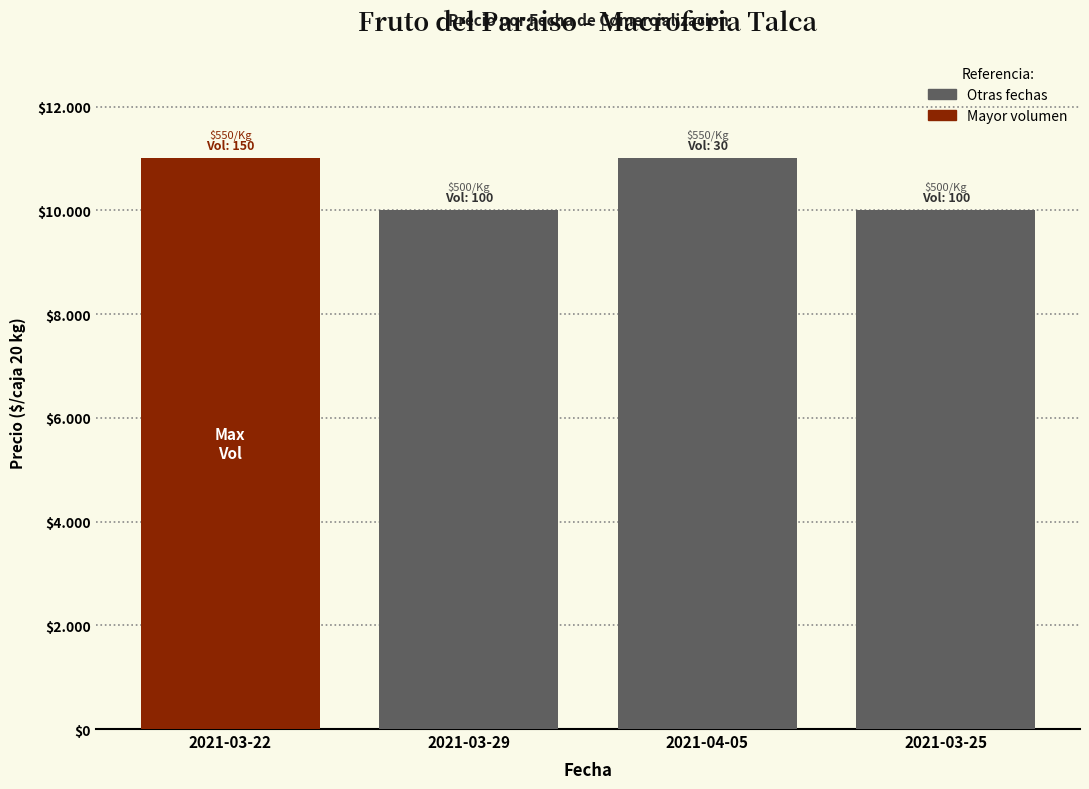

True or false: Precio promedio ponderado has a value of 11000 at 2021-03-22.

True